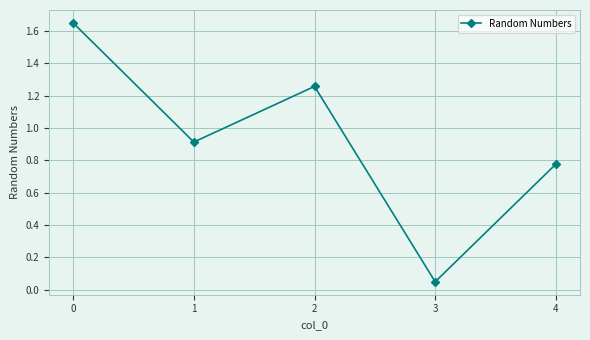

True or false: the data shows 0.9 at 1.

True